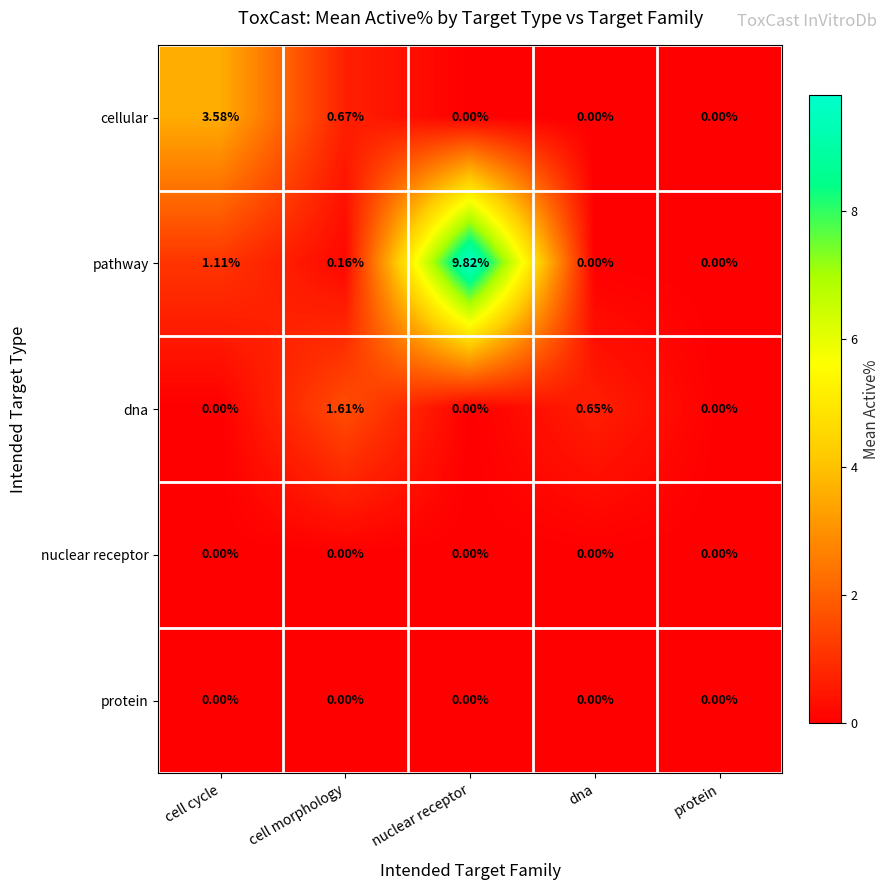

At which category does the chart reach its peak across all series?

nuclear receptor